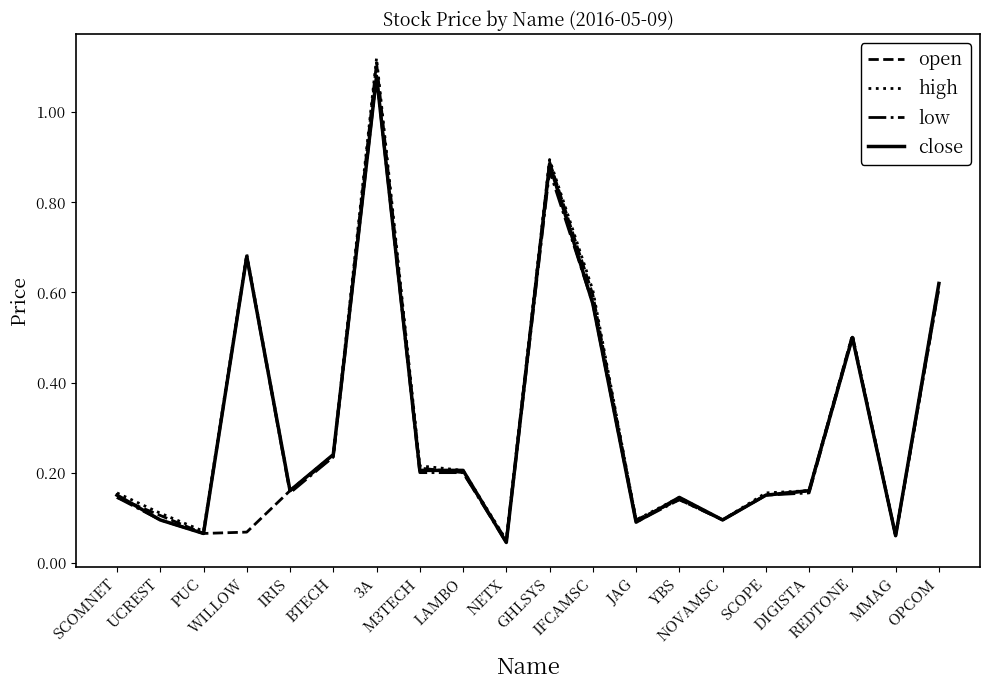

Which series has the widest spread of values?

high